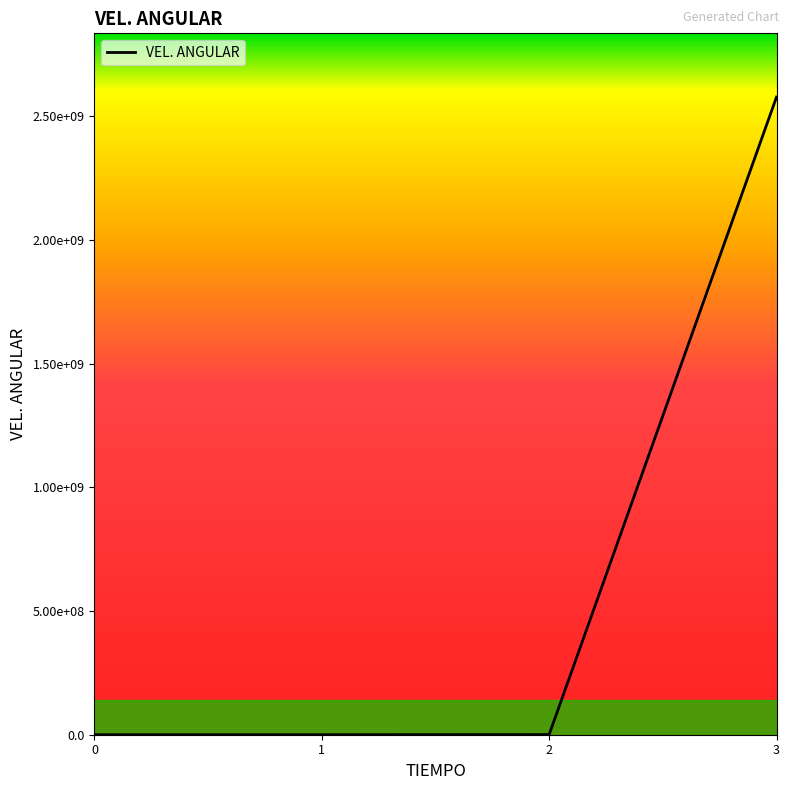

What is the maximum value shown in the chart?

2578110971.3